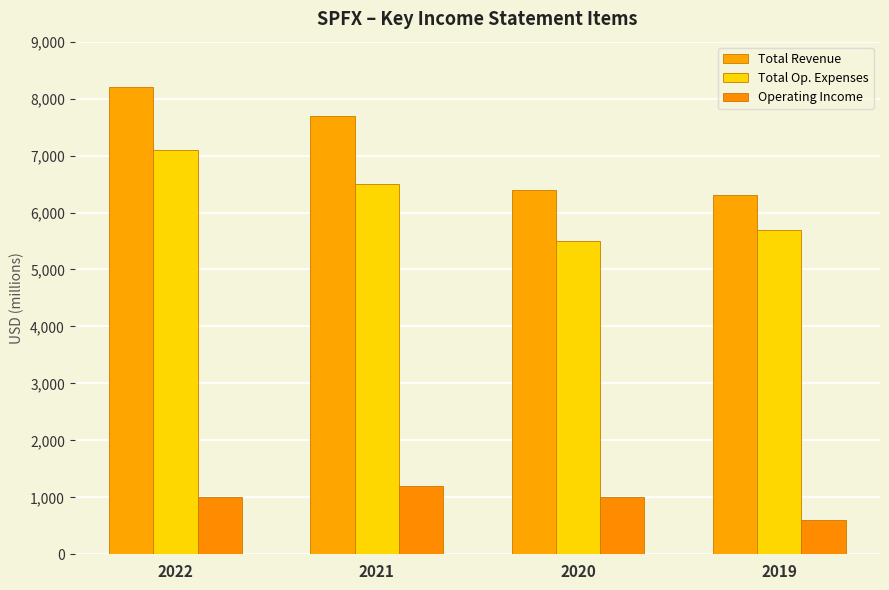

What is the difference between the maximum and second lowest values in the Total Op. Expenses series?

1400